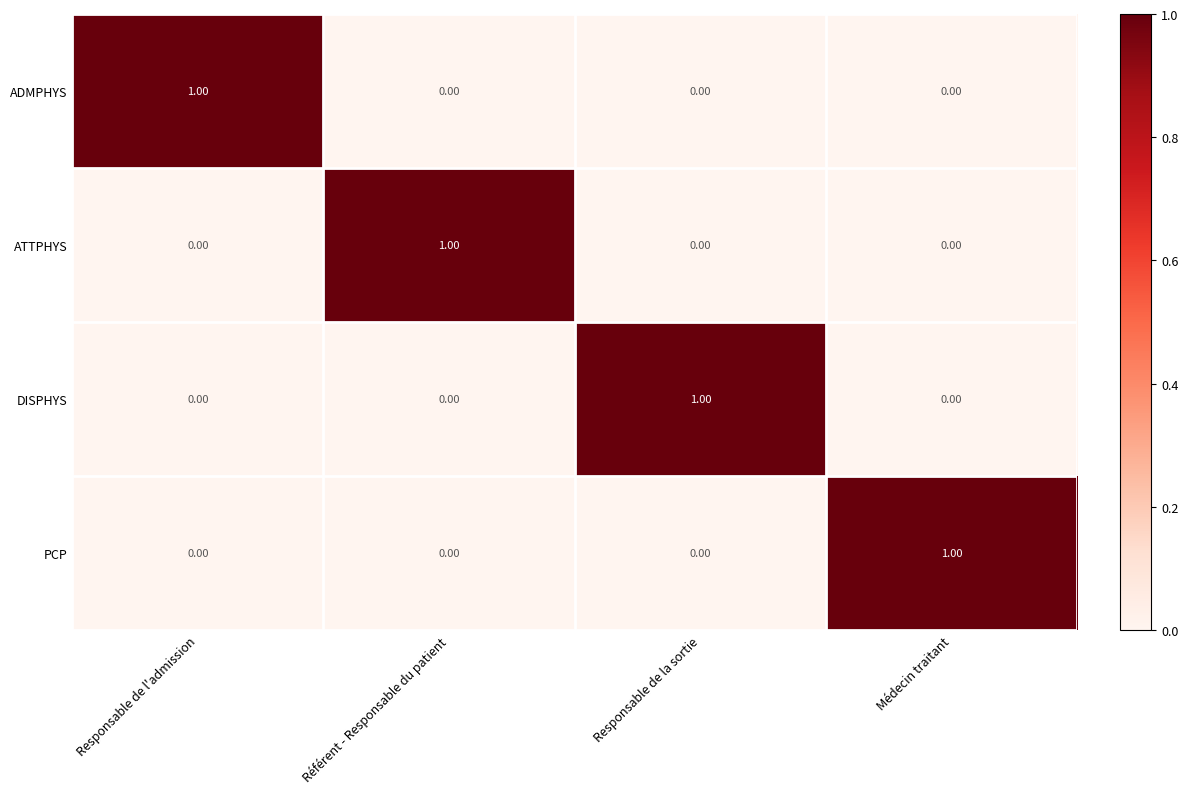

Is the value of DISPHYS at Responsable de la sortie greater than the value of ATTPHYS at Médecin traitant?

Yes